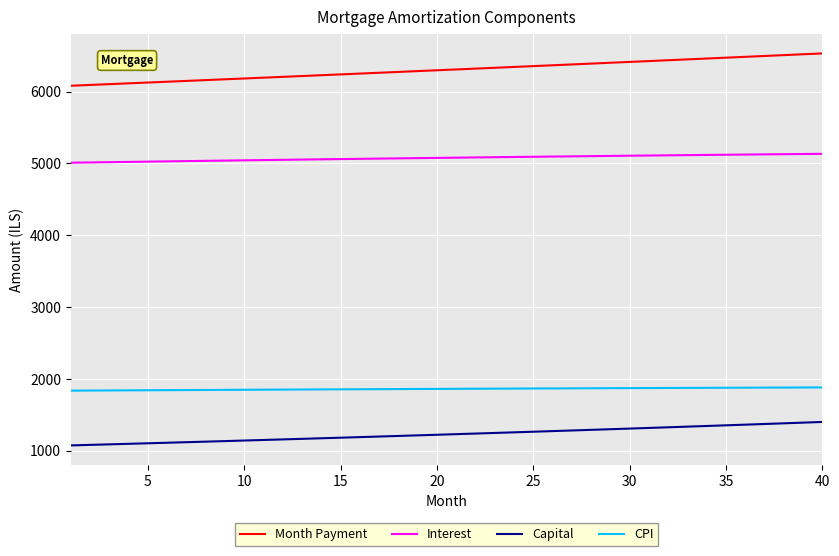

What is the minimum value for Month Payment?

6081.2